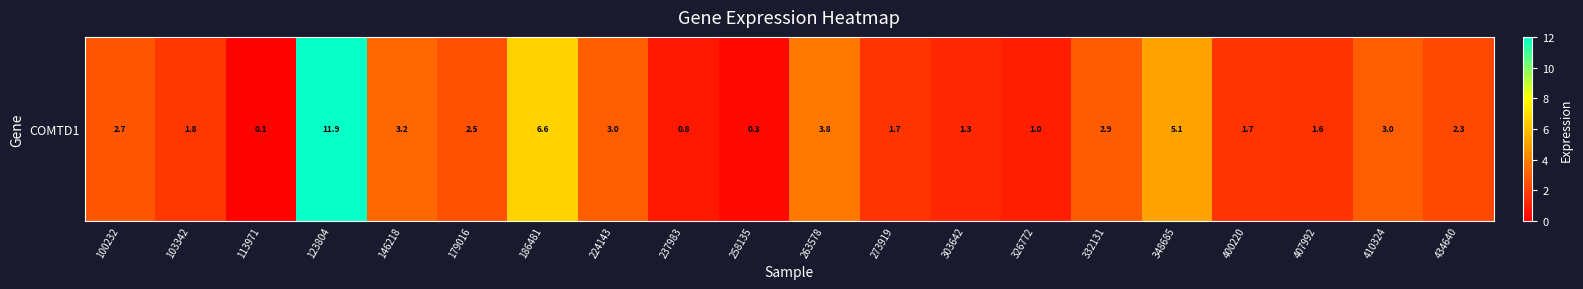

What is the average value?

2.9